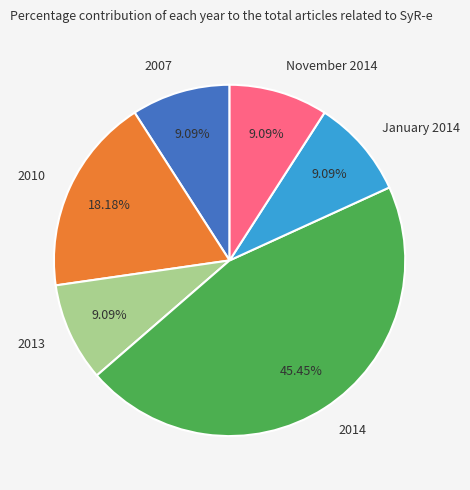

To the nearest percent, what is the average slice percentage?

17%